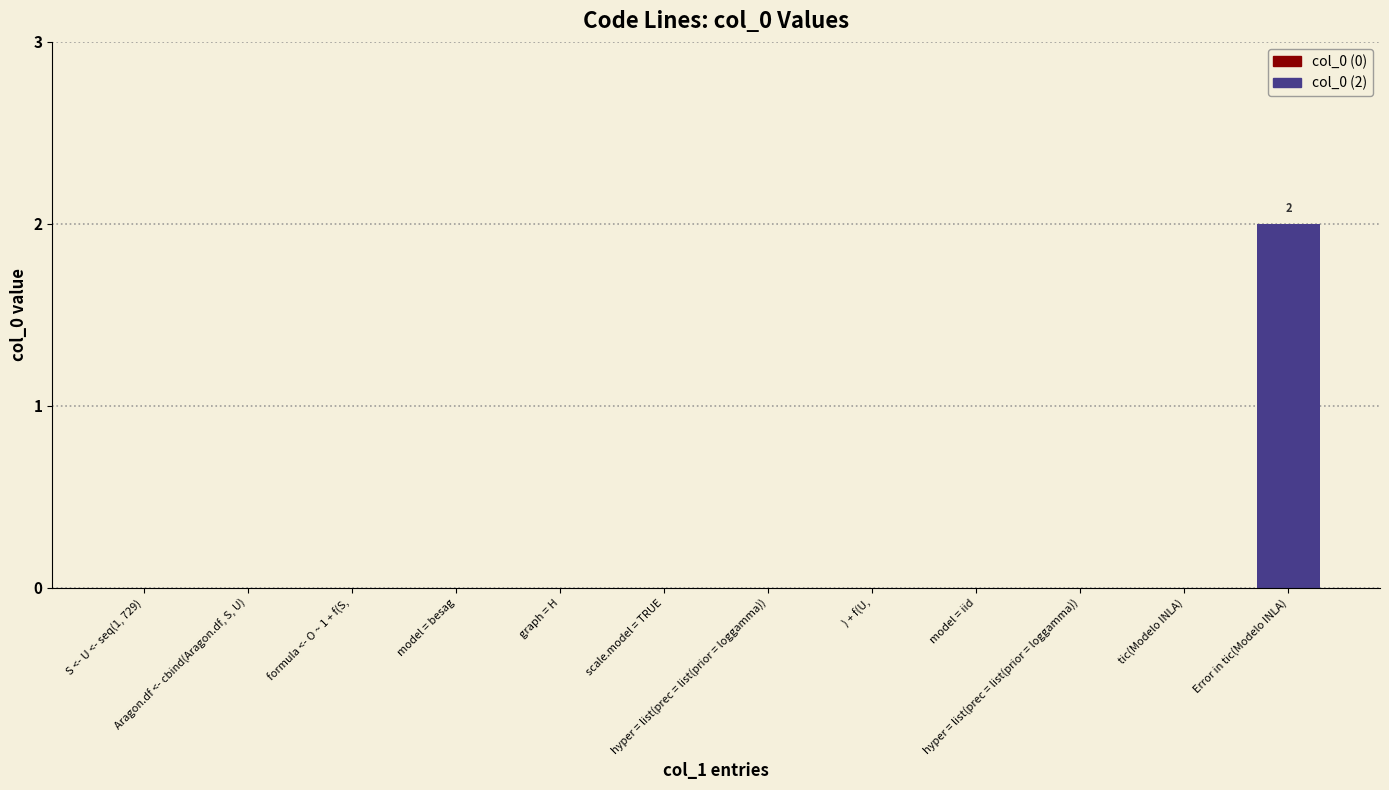

How many data points does each series have?

12